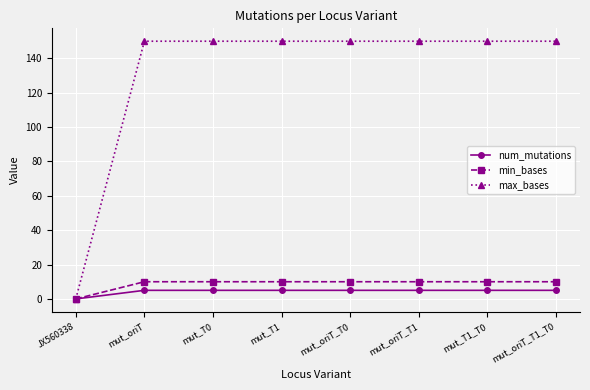

What is the label of the 6th point from the left?

mut_oriT_T1